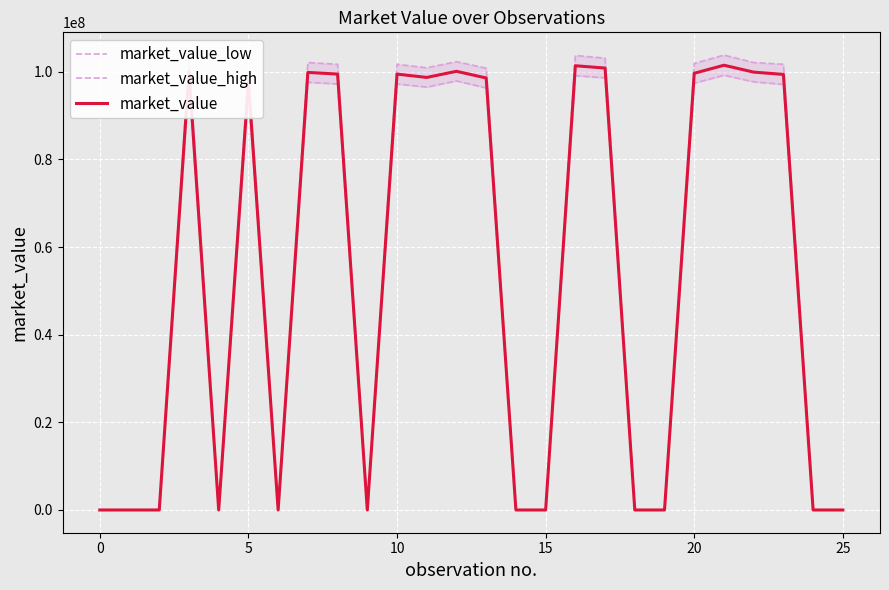

What is the total value across all series at 22?

299710904.9